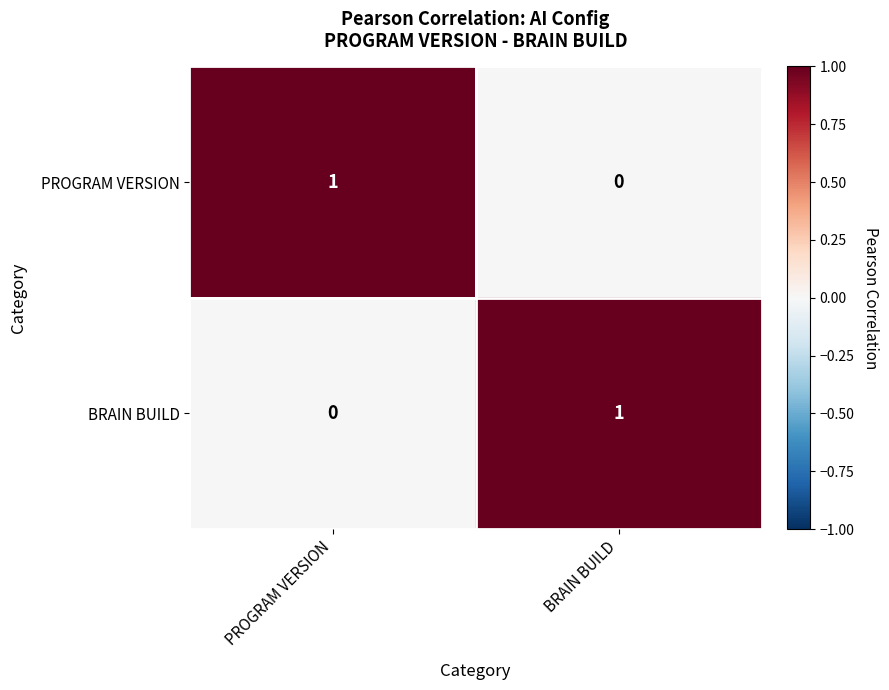

The BRAIN BUILD series shows 0 at PROGRAM VERSION. True or false?

True